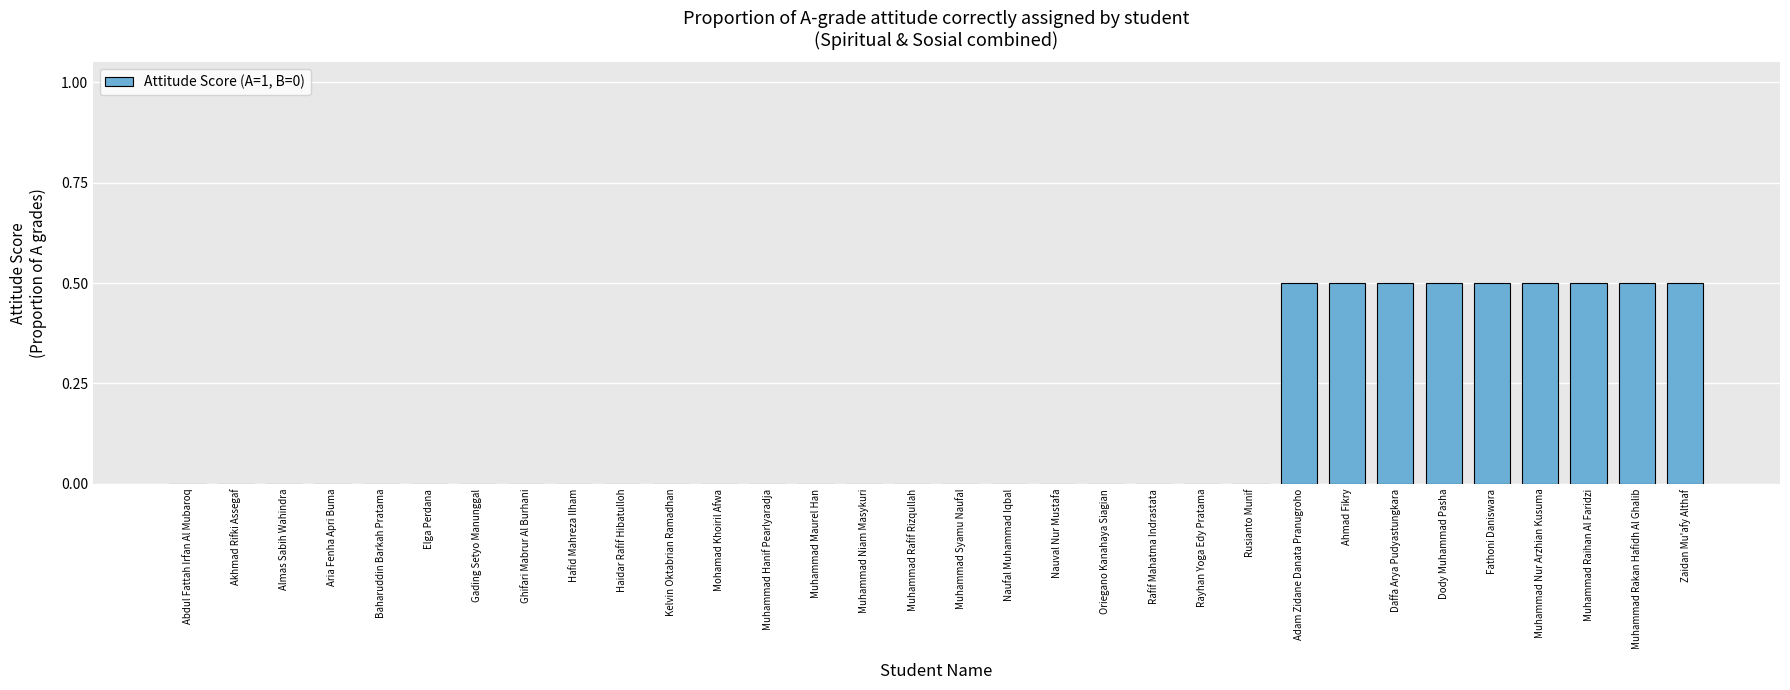

What is the sum of all values?

4.5